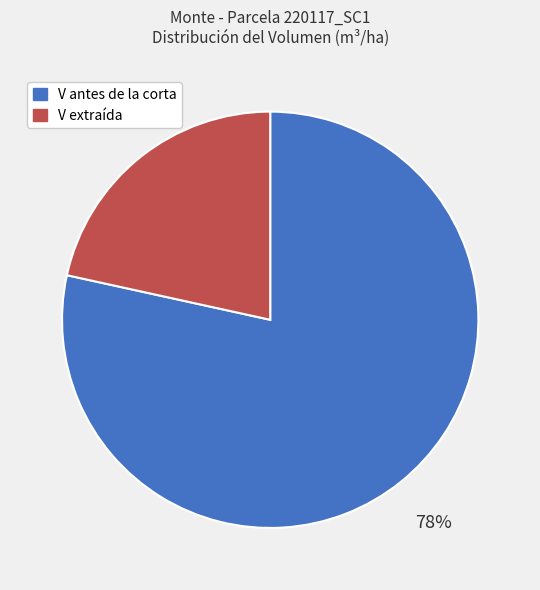

To the nearest percent, what is the average slice percentage?

50%